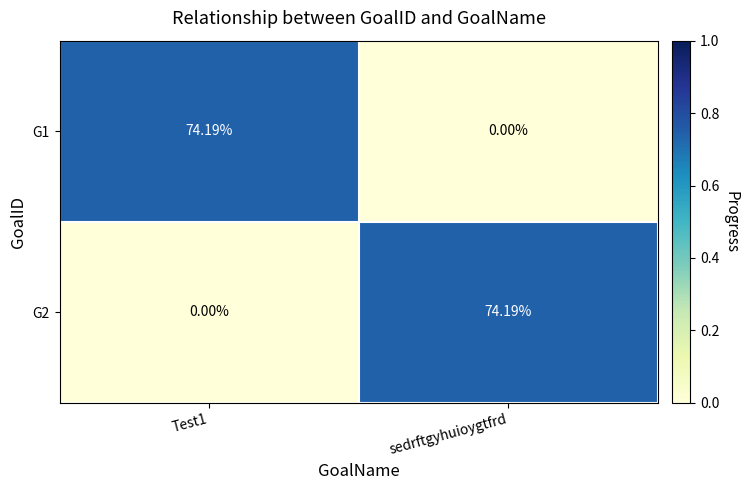

At which label does G2 first exceed 74?

sedrftgyhuioygtfrd